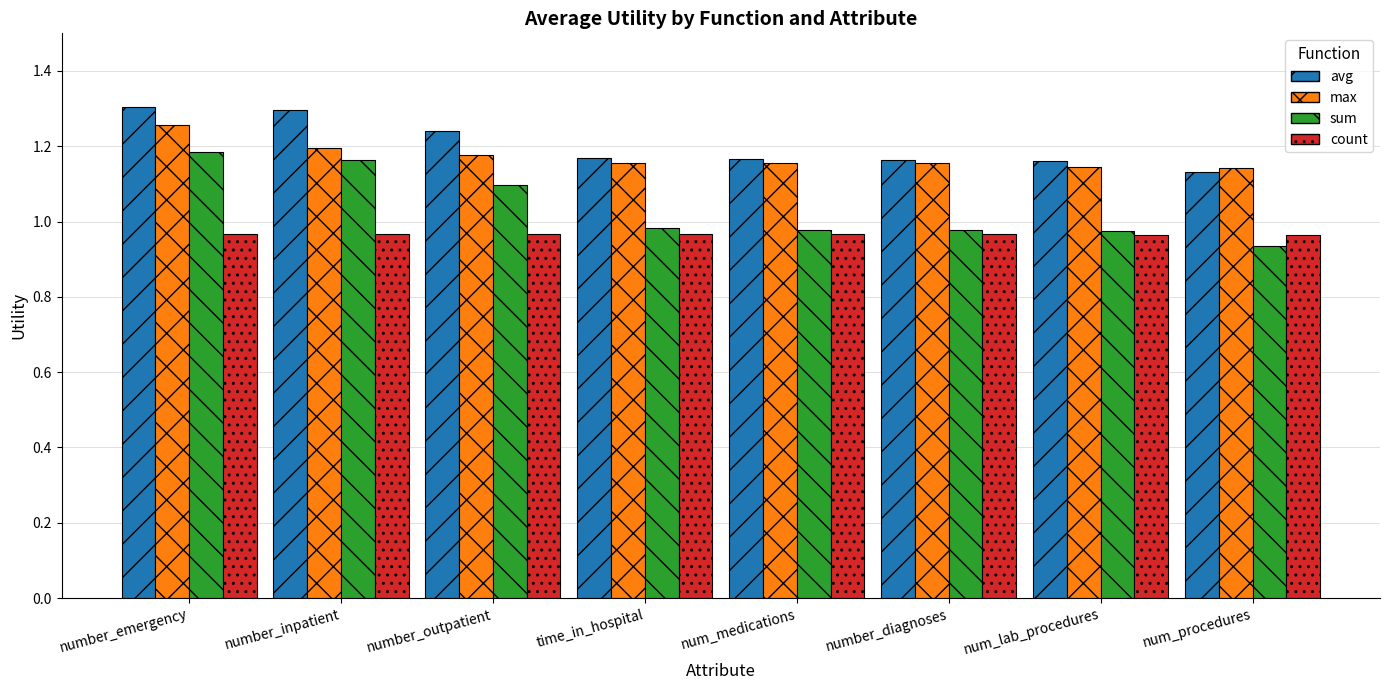

The sum series shows 0.5 at num_lab_procedures. True or false?

False